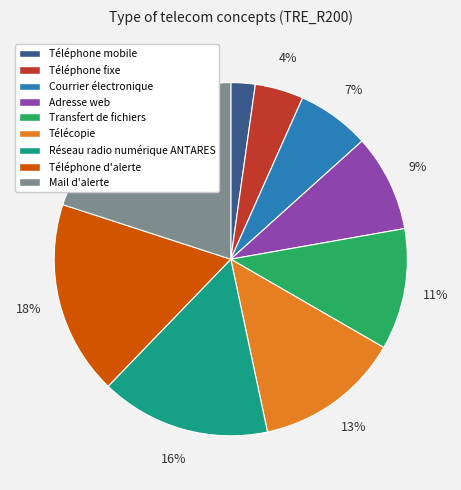

Is it true that Téléphone fixe is 15% of the pie?

False